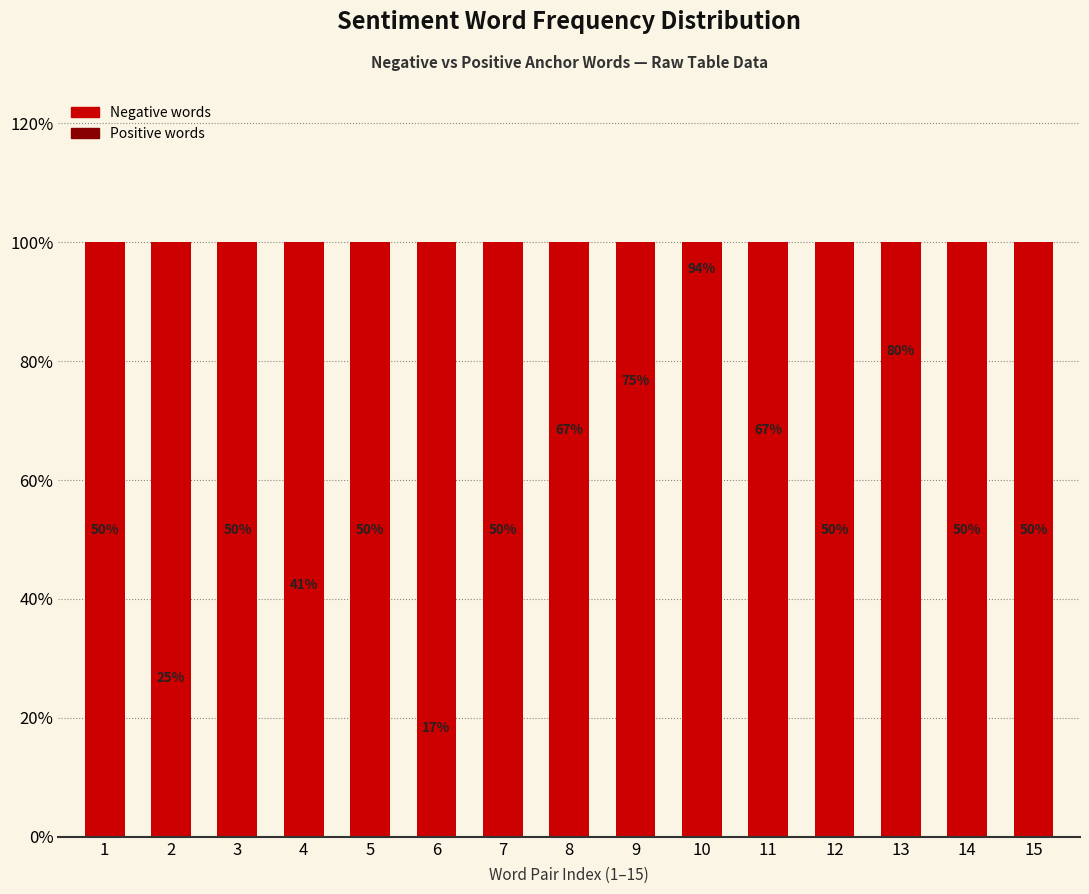

Does the chart contain any negative values?

No